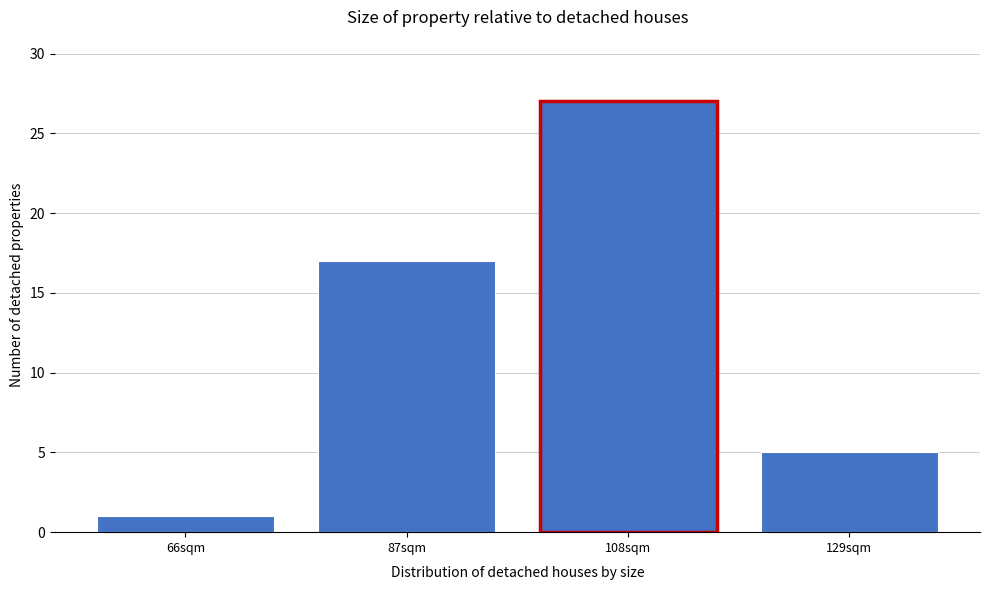

Reading left to right, what are all the values shown in this chart?

66sqm=1	87sqm=17	108sqm=27	129sqm=5